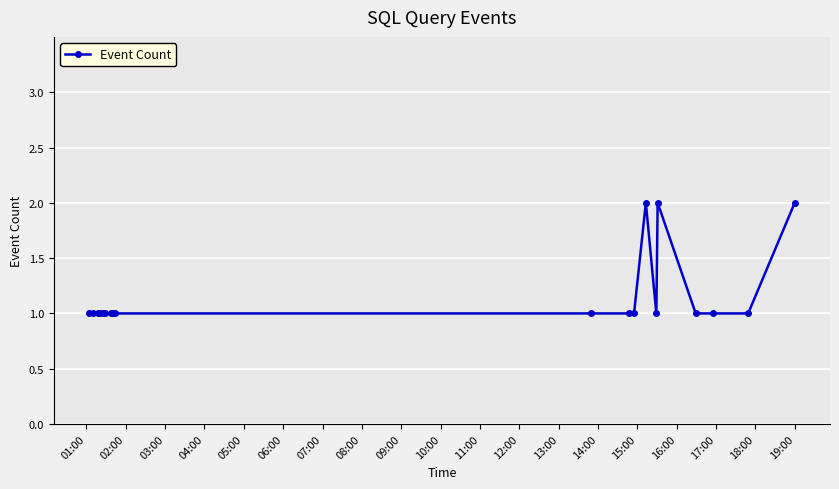

What is the average value?

1